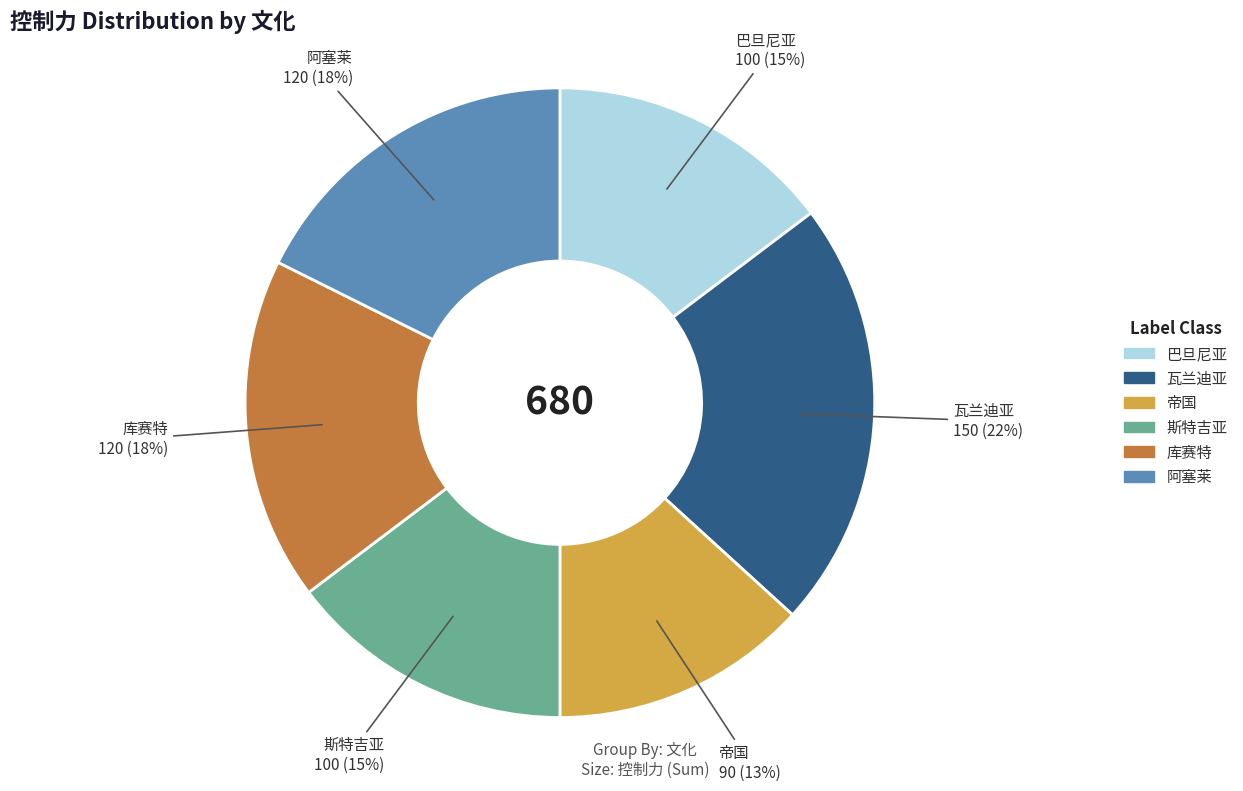

To the nearest percent, what portion does 库赛特 represent?

18%